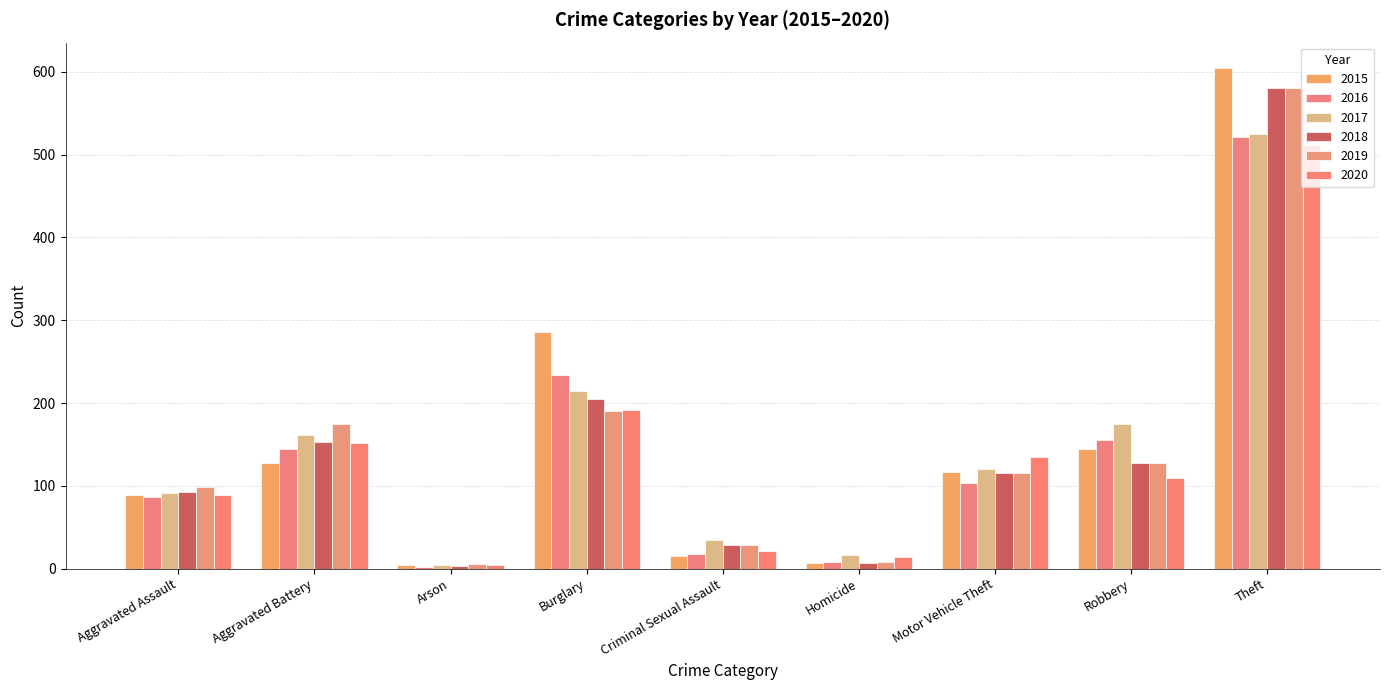

Are the bars horizontal?

No